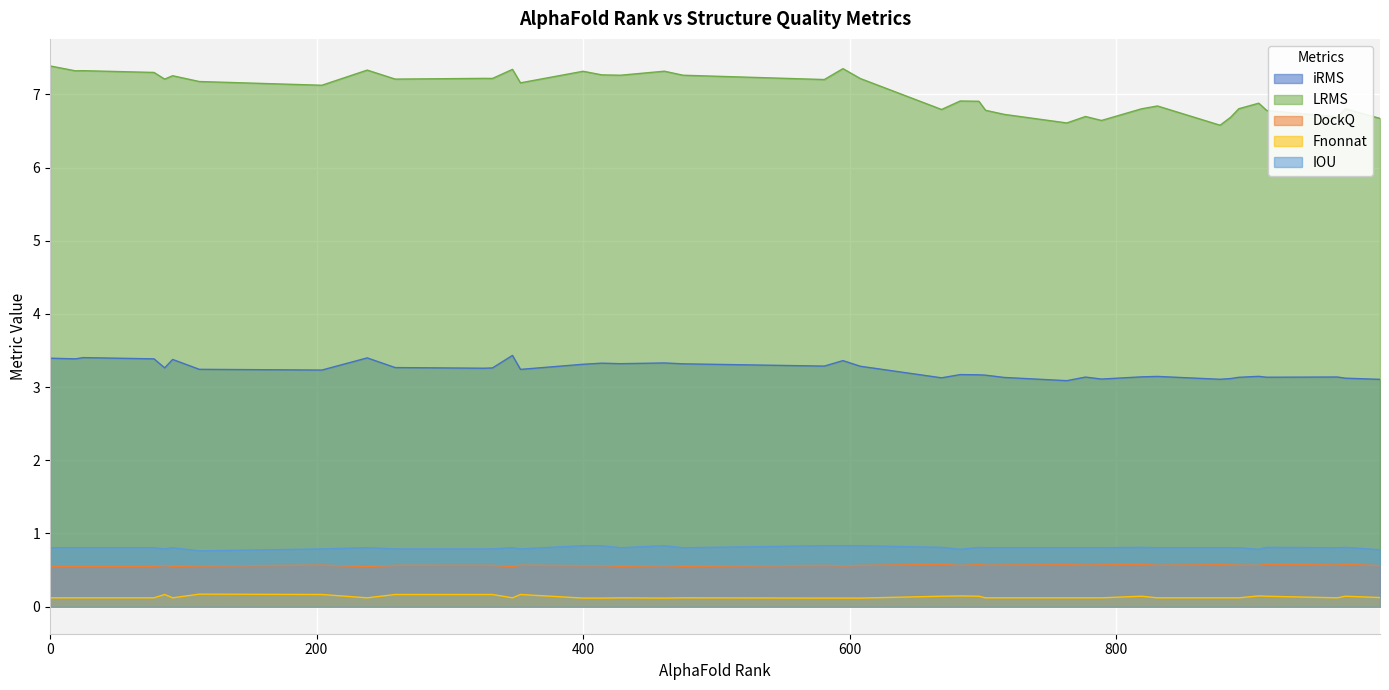

True or false: DockQ and IOU cross at least once.

False